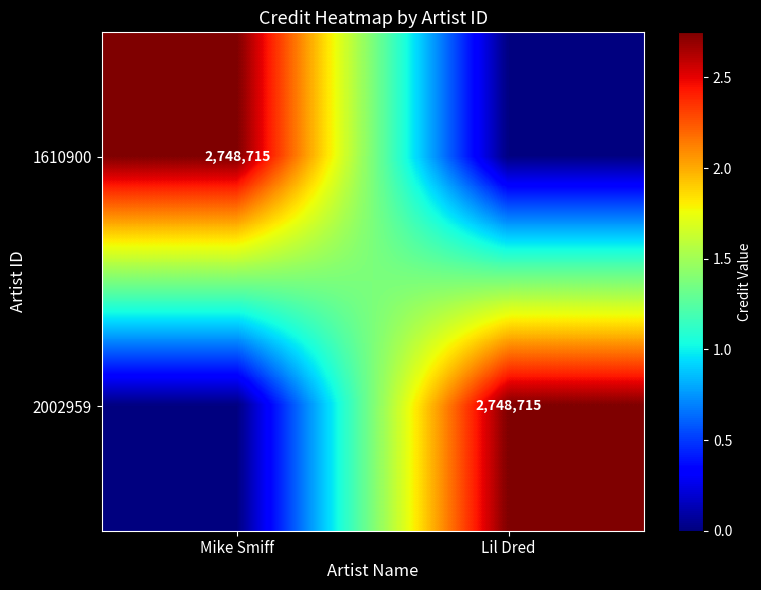

The 2002959 series shows 2748715 at Lil Dred. True or false?

True